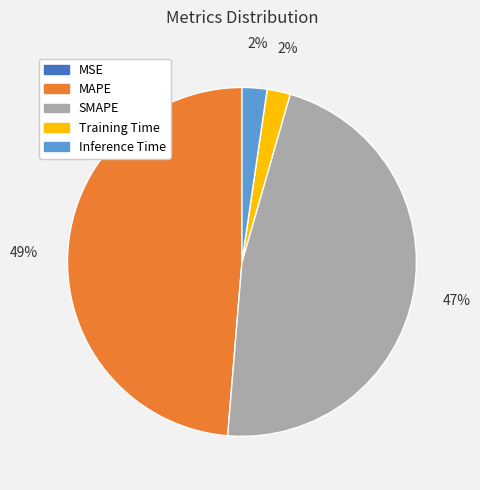

To the nearest percent, what is the average slice percentage?

20%